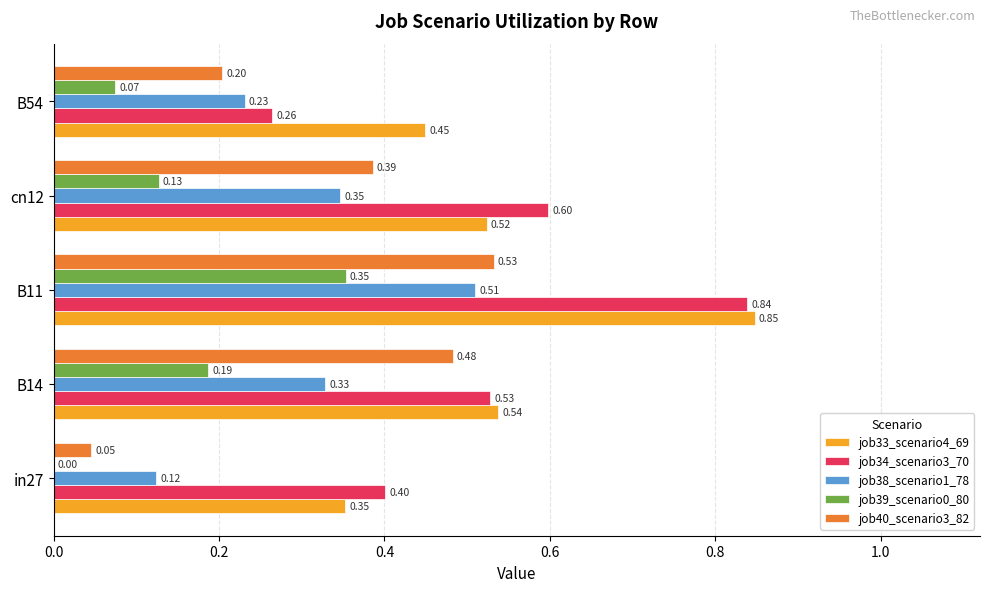

Which series has the largest total across all categories?

job33_scenario4_69